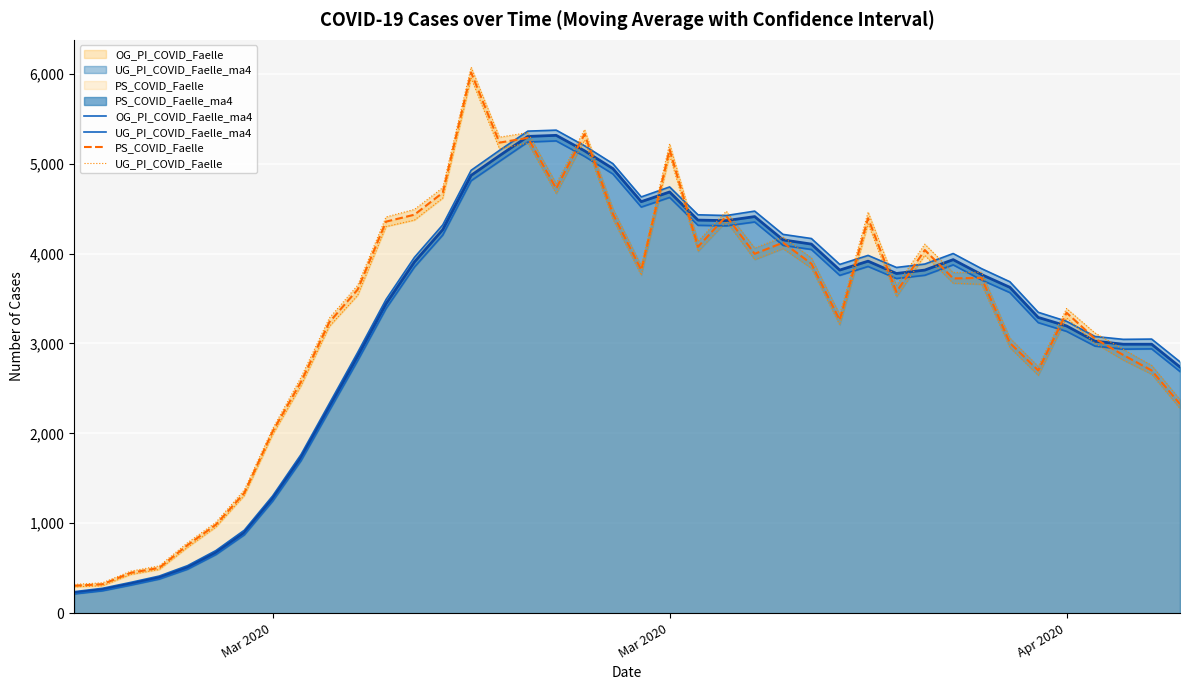

The value of UG_PI_COVID_Faelle at Mar 2020 is 1985. True or false?

True